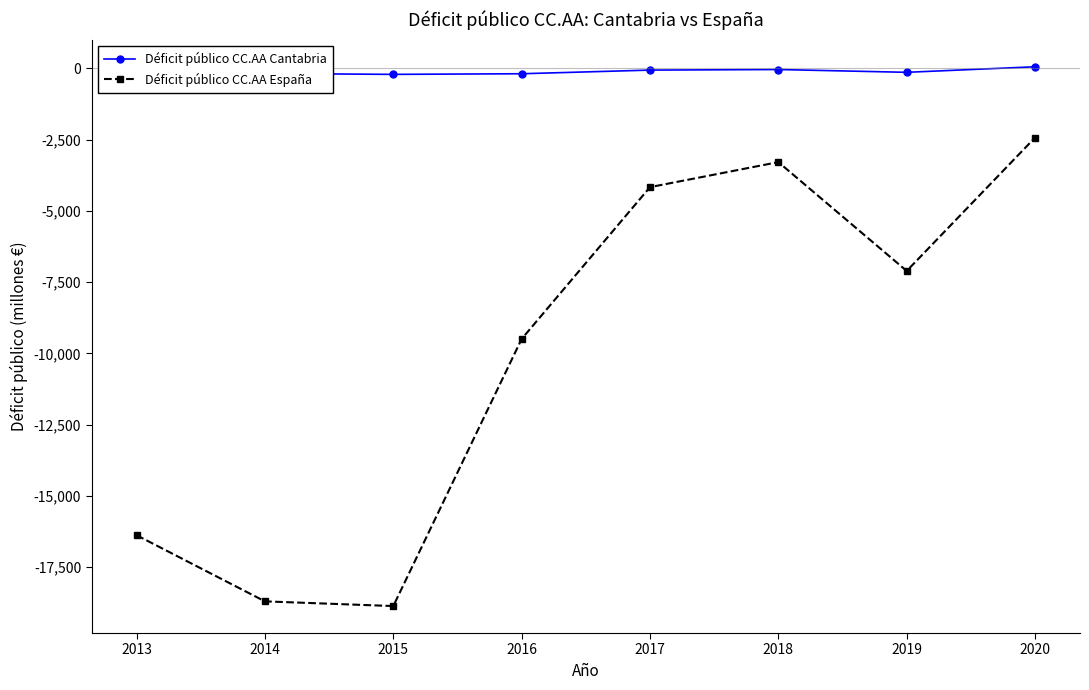

True or false: Déficit público CC.AA España has more than 0 interior local peaks.

True